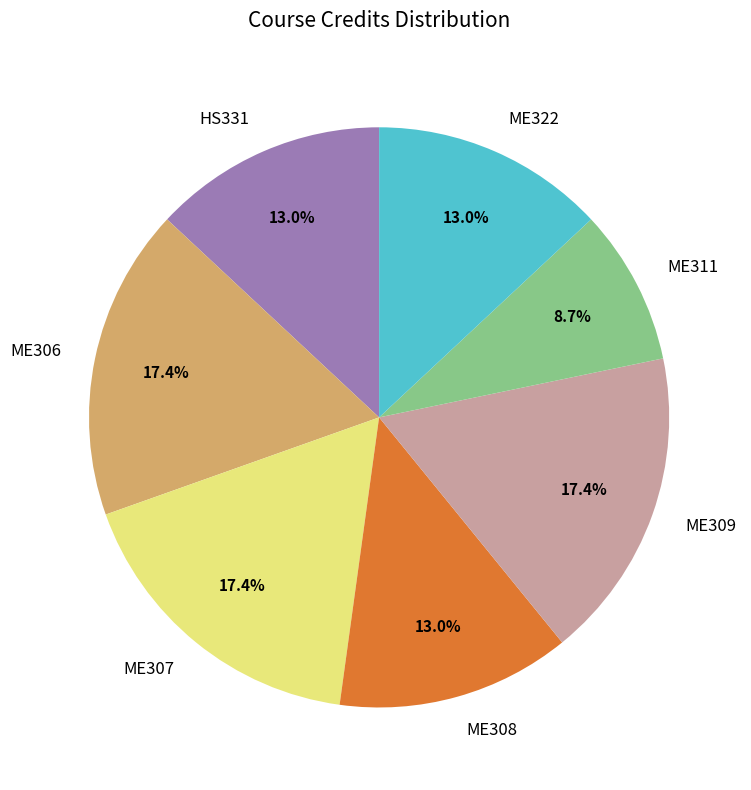

To the nearest percent, what percentage of the pie is ME311?

9%